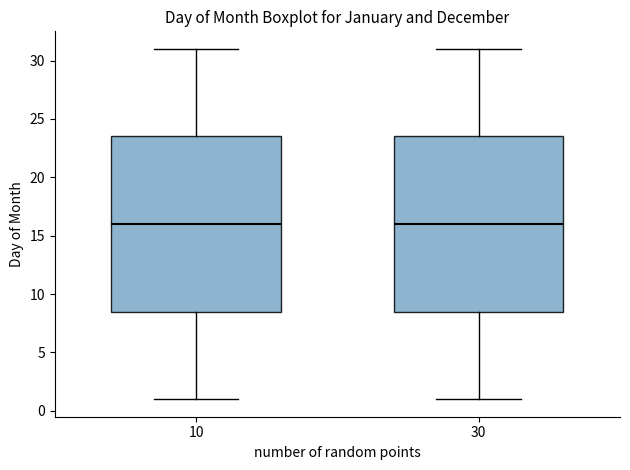

Where does the lower whisker of the box at x = 10 end on the y-axis? The values are not printed on the chart, so give them approximately, as read against the axis.

1.0